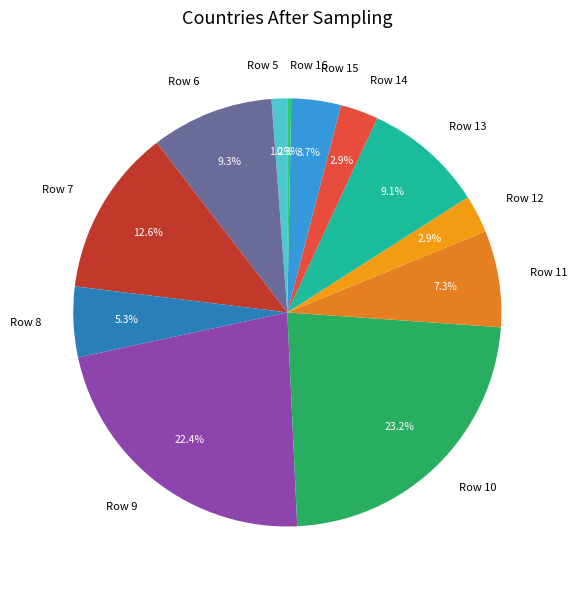

Approximately how many times larger is the value at Row 6 compared to Row 16?

31.3